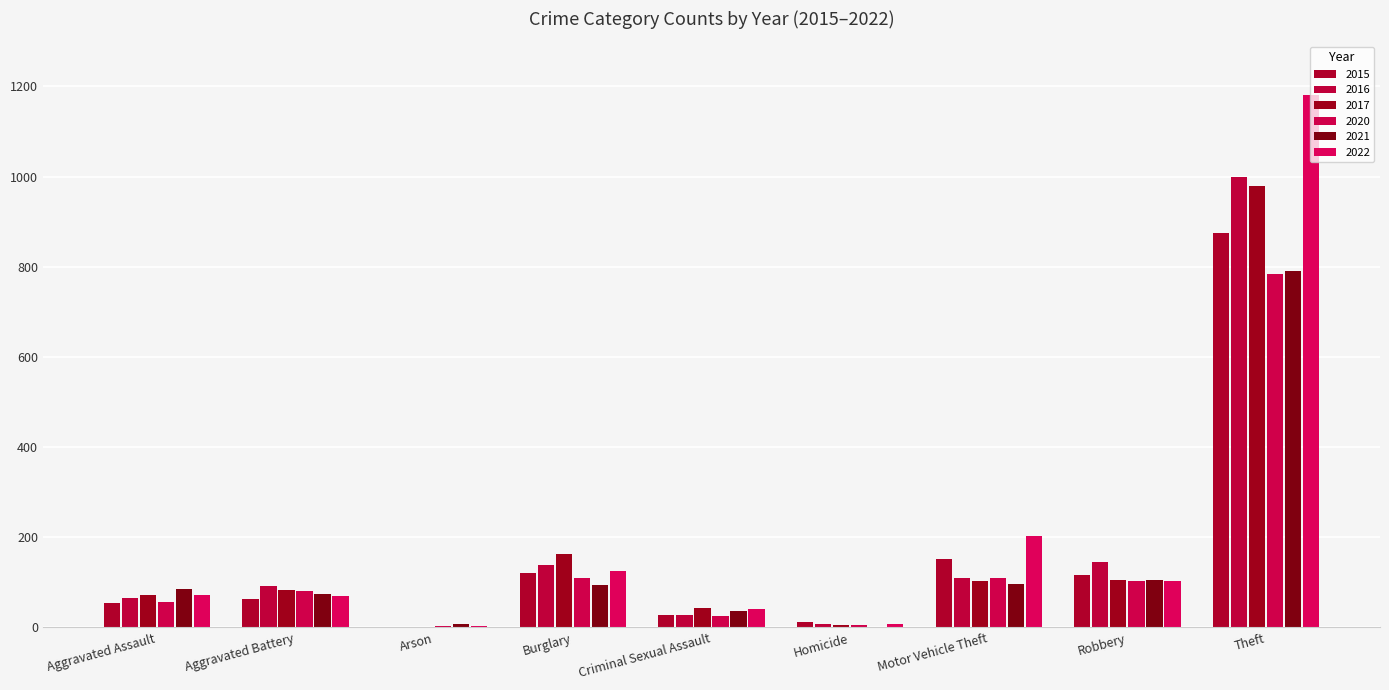

Which series has the largest range (max minus min)?

2022